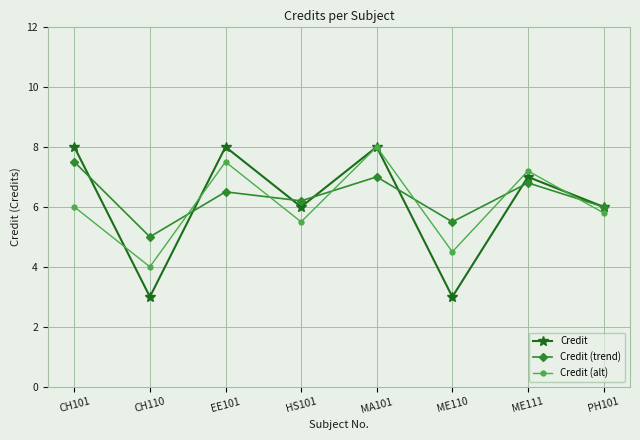

What is the label of the 6th point from the right?

EE101